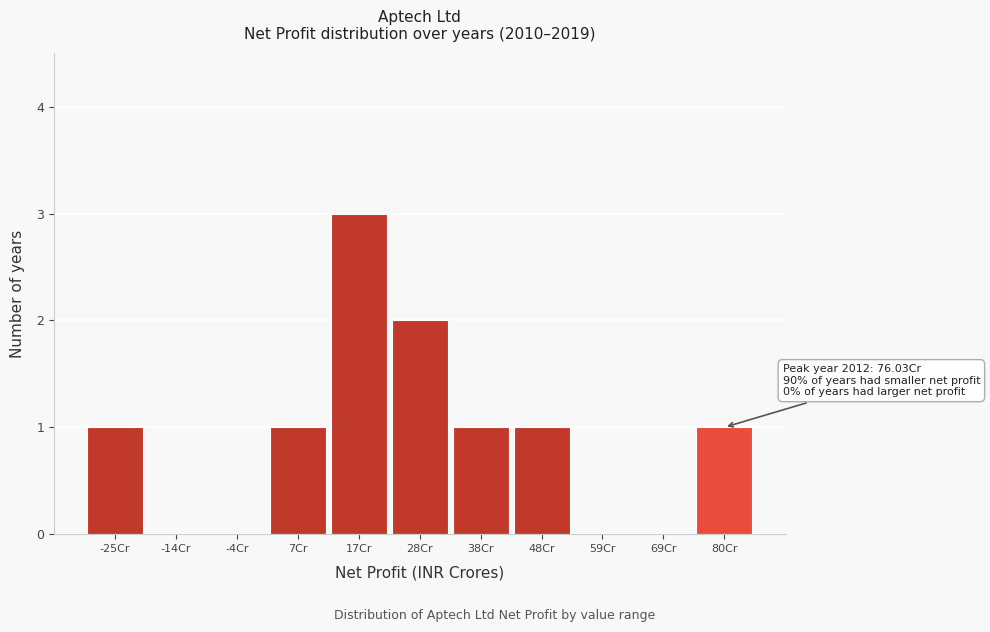

Which range on the x-axis has the tallest bar?

12 to 22